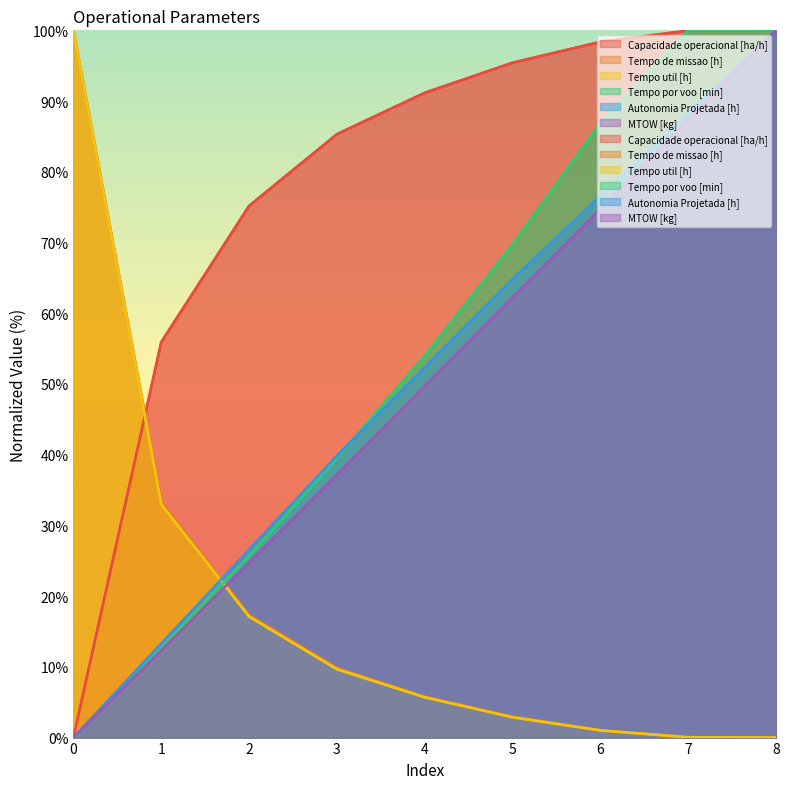

What is the difference between the second highest and minimum values in the Autonomia Projetada [h] series?

88.3